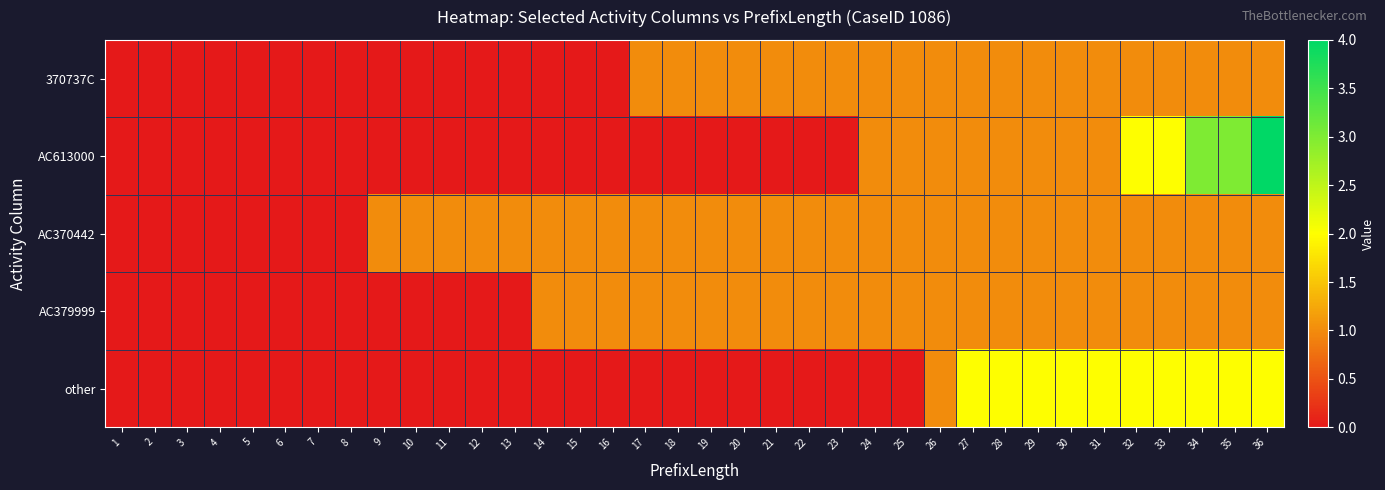

Between 12 and 8, which is larger?

12